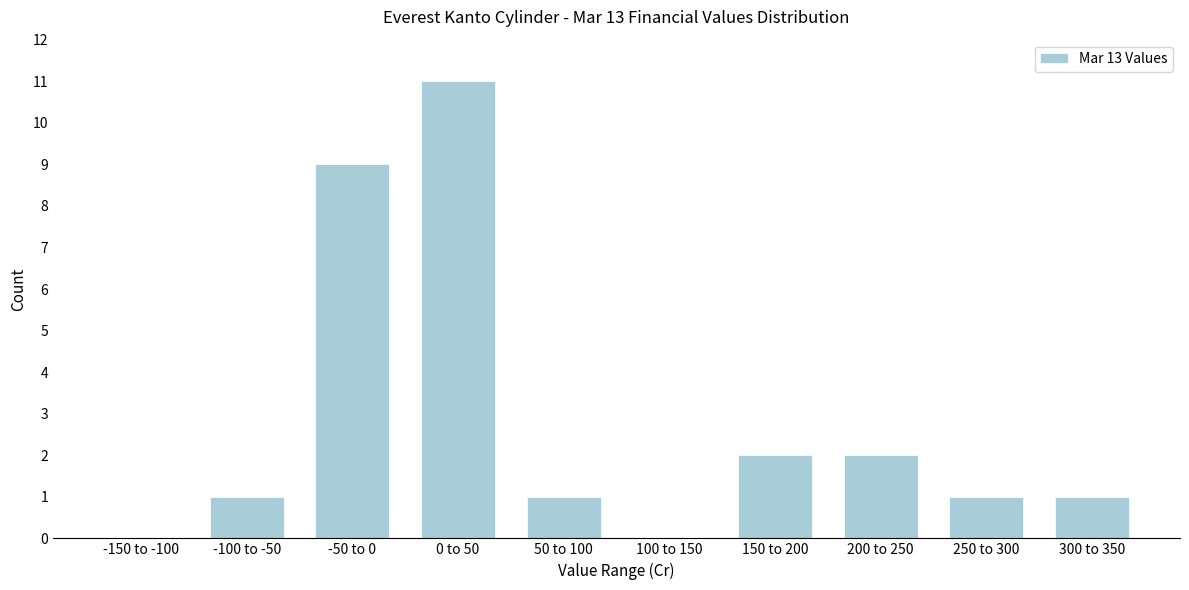

Reading right to left, list all the values displayed in this chart.

300 to 350=1	250 to 300=1	200 to 250=2	150 to 200=2	100 to 150=0	50 to 100=1	0 to 50=11	-50 to 0=9	-100 to -50=1	-150 to -100=0